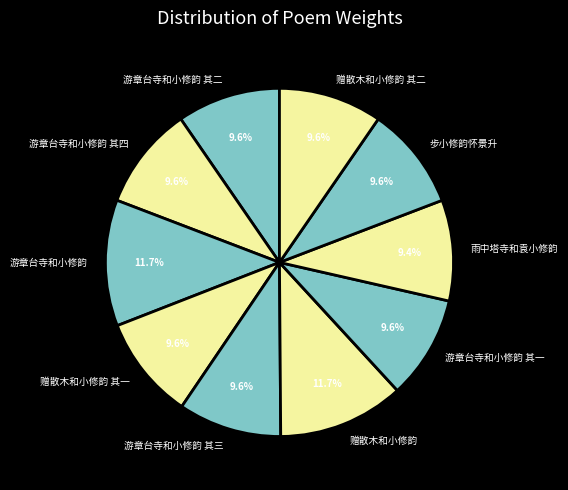

To the nearest percent, what portion does 游章台寺和小修韵 其四 represent?

10%